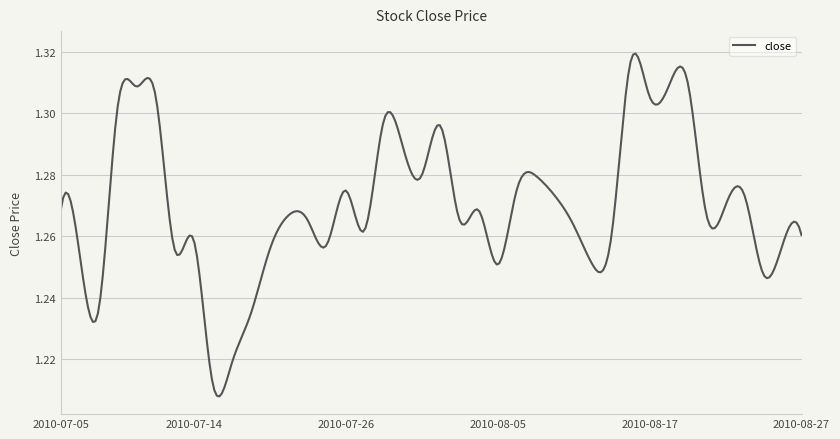

What is the sum of all values?

381.1